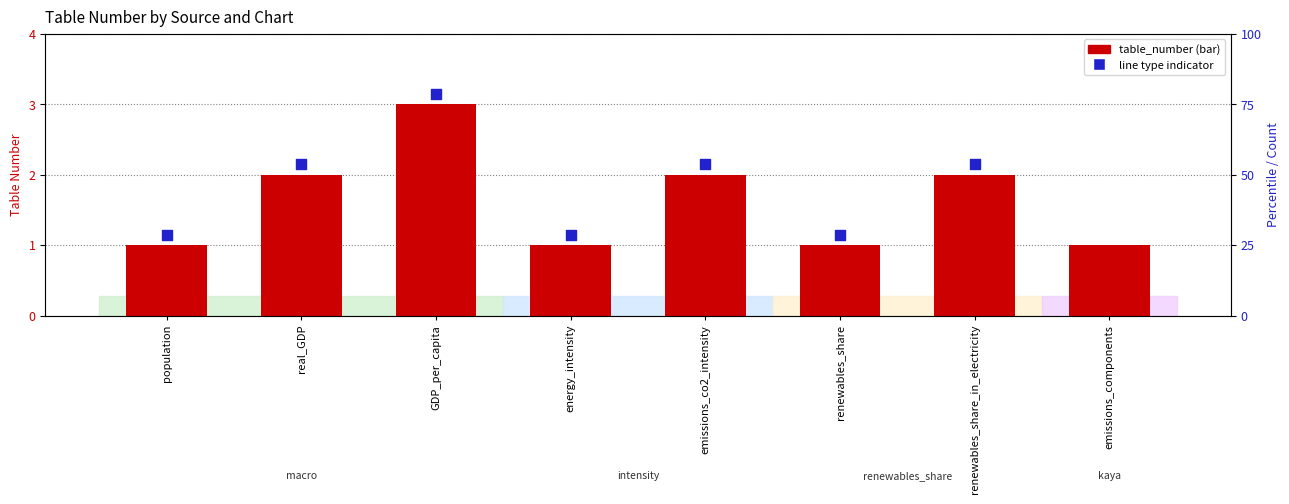

Approximately how many times larger is the value at real_GDP compared to emissions_components?

2.0